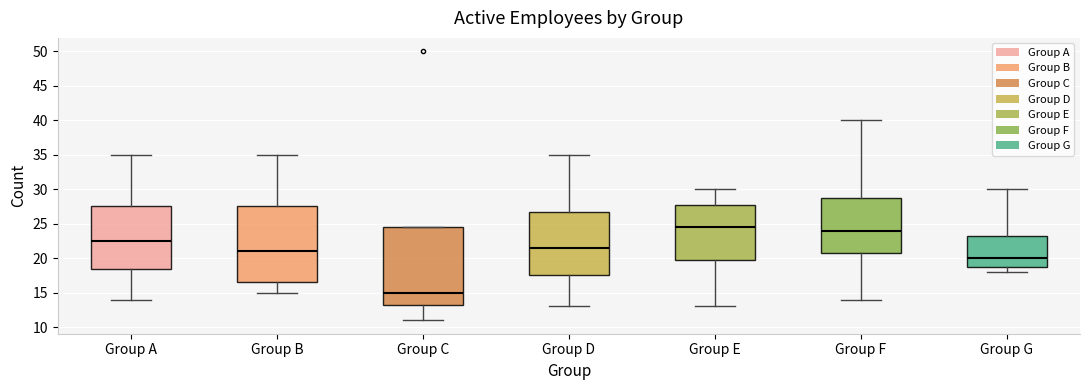

Reading left to right, read every box against the y-axis: the position of its median line, the range the box covers, and the ends of its whiskers. The values are not printed on the chart, so give them approximately, as read against the axis.

Group A: median 22.5, box 18.5 to 27.5, whiskers 14.0 to 35.0
Group B: median 21.0, box 16.5 to 27.5, whiskers 15.0 to 35.0
Group C: median 15.0, box 13.5 to 24.5, whiskers 11.0 to 24.5
Group D: median 21.5, box 17.5 to 27.0, whiskers 13.0 to 35.0
Group E: median 24.5, box 20.0 to 28.0, whiskers 13.0 to 30.0
Group F: median 24.0, box 21.0 to 29.0, whiskers 14.0 to 40.0
Group G: median 20.0, box 19.0 to 23.5, whiskers 18.0 to 30.0